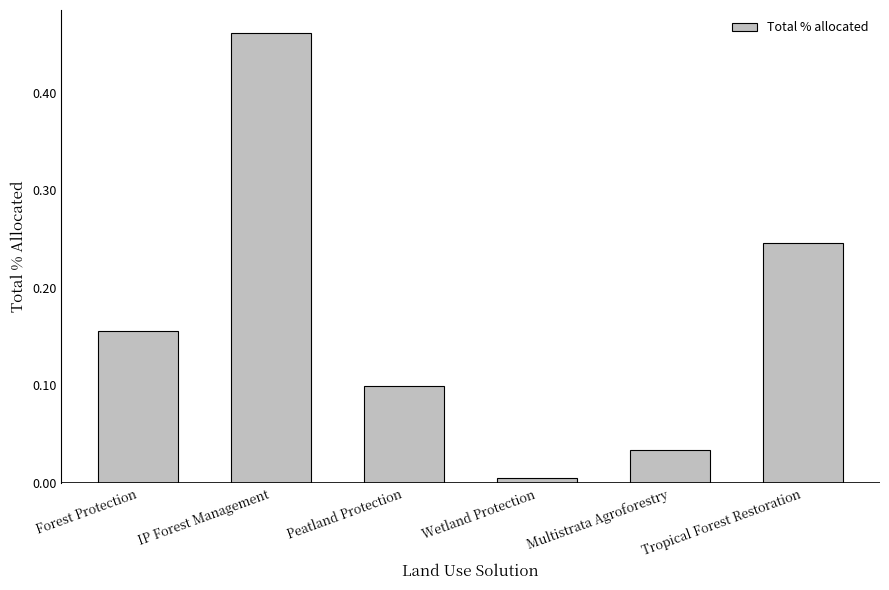

Are the bars horizontal?

No